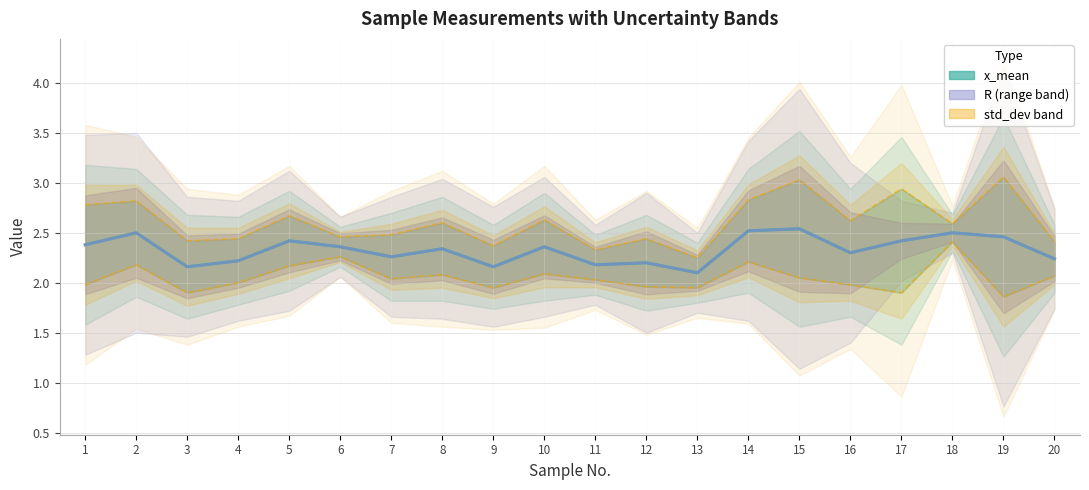

In std_dev band, how many points are lower than both neighbors (excluding endpoints)?

7